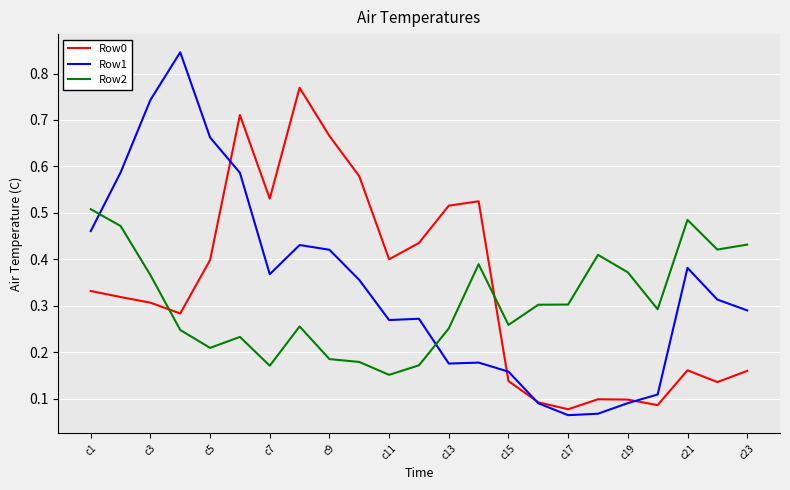

Which series has the largest range (max minus min)?

Row1